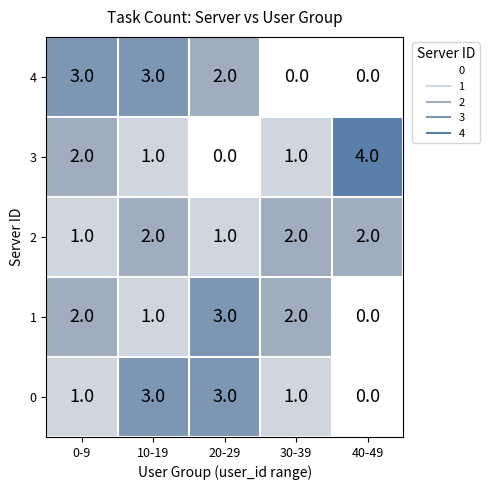

The 1 series shows 3 at 30-39. True or false?

False